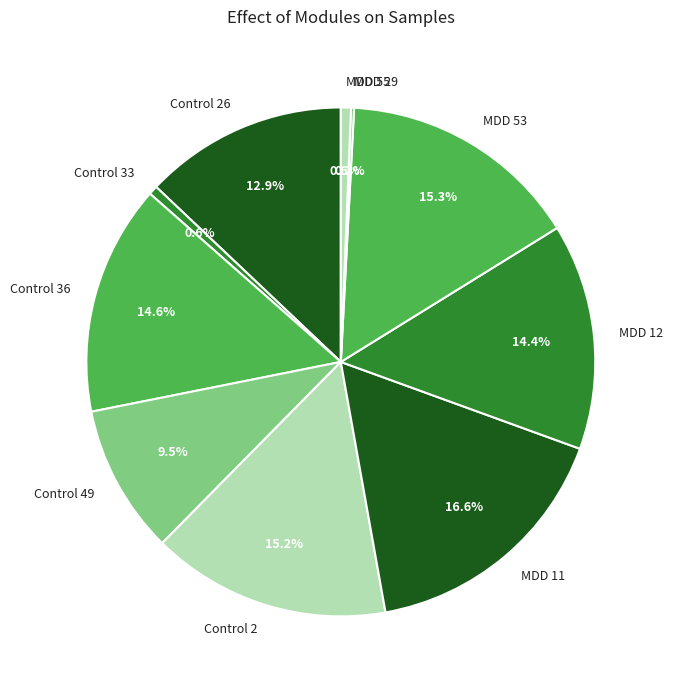

Which slice is the largest?

MDD 11